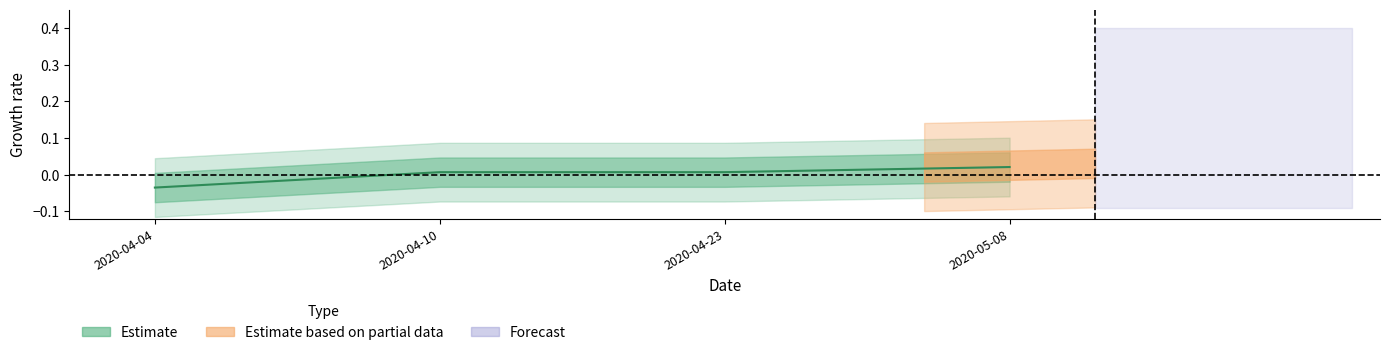

What position from the right is 2020-05-08?

1